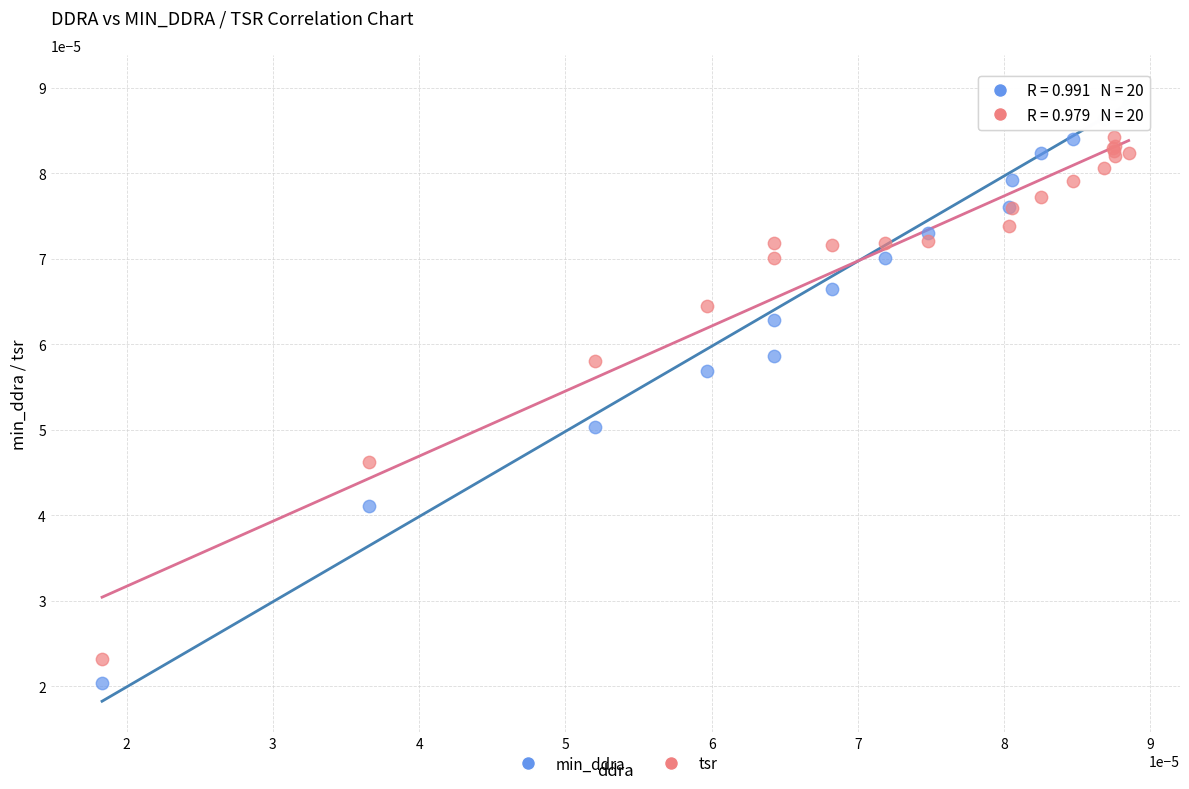

Which series contains the highest Y value?

min_ddra